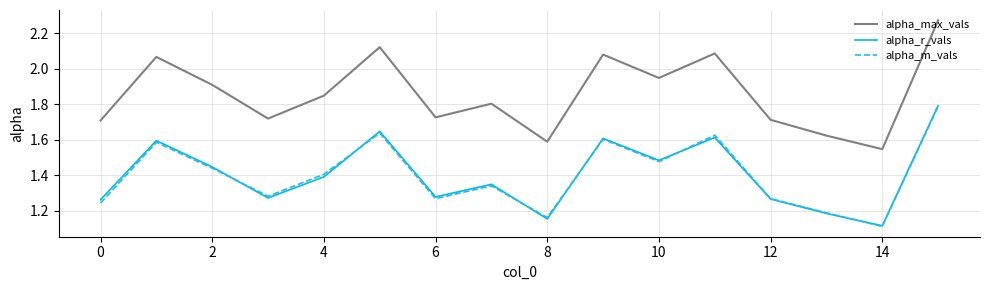

Which series has the largest range (max minus min)?

alpha_max_vals